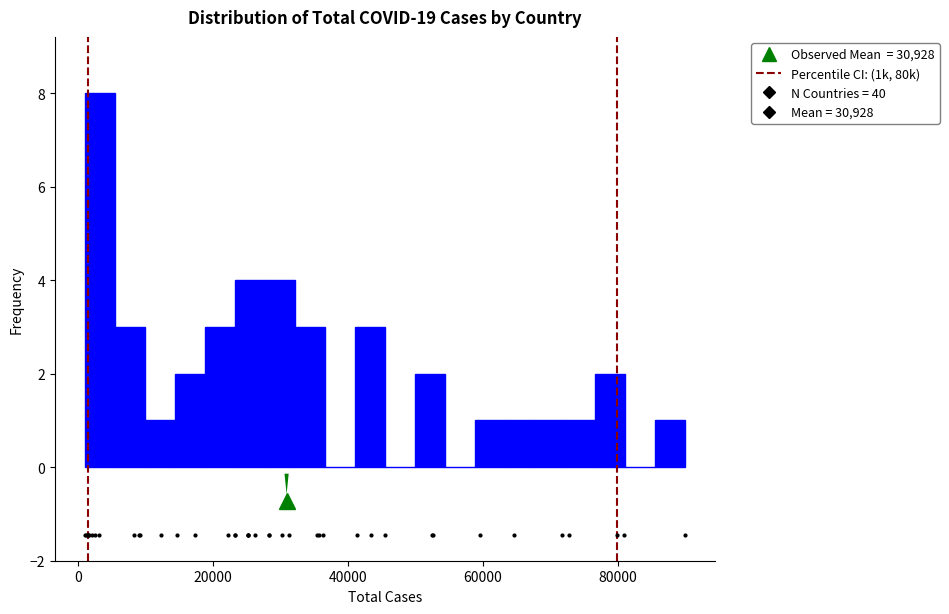

Read against the x-axis, roughly where is the centre of the tallest bar?

4000